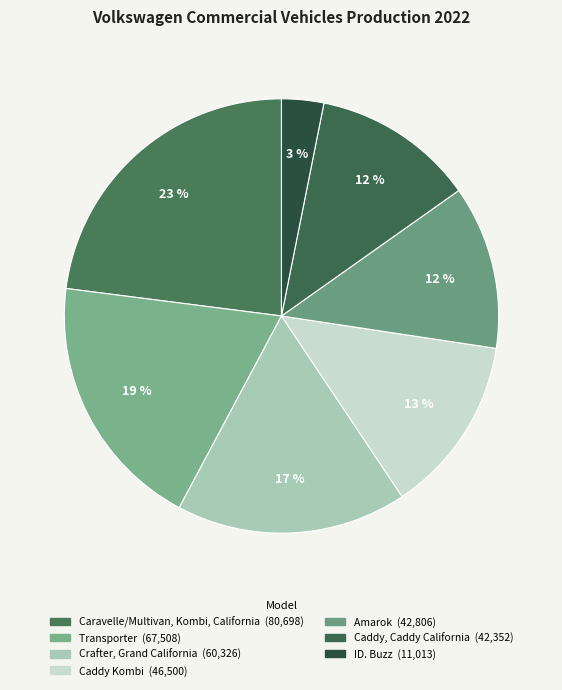

Does any single category account for the majority?

No